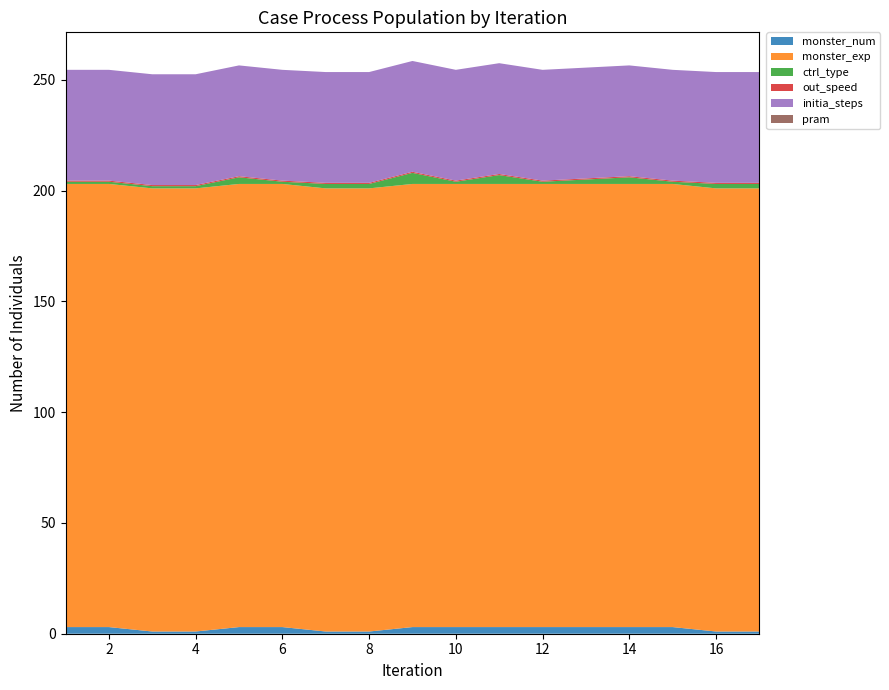

Reading right to left, extract all data points from this chart.

monster_num: 1.0	1.0	3.0	3.0	3.0	3.0	3.0	3.0	3.0	1.0	1.0	3.0	3.0	1.0	1.0	3.0	3.0
monster_exp: 200.0	200.0	200.0	200.0	200.0	200.0	200.0	200.0	200.0	200.0	200.0	200.0	200.0	200.0	200.0	200.0	200.0
ctrl_type: 2.0	2.0	1.0	3.0	2.0	1.0	4.0	1.0	5.0	2.0	2.0	1.0	3.0	1.0	1.0	1.0	1.0
out_speed: 0.5	0.5	0.5	0.5	0.5	0.5	0.5	0.5	0.5	0.5	0.5	0.5	0.5	0.5	0.5	0.5	0.5
initia_steps: 50.0	50.0	50.0	50.0	50.0	50.0	50.0	50.0	50.0	50.0	50.0	50.0	50.0	50.0	50.0	50.0	50.0
pram: 0.0	0.0	0.0	0.0	0.0	0.0	0.0	0.0	0.0	0.0	0.0	0.0	0.0	0.0	0.0	0.0	0.0